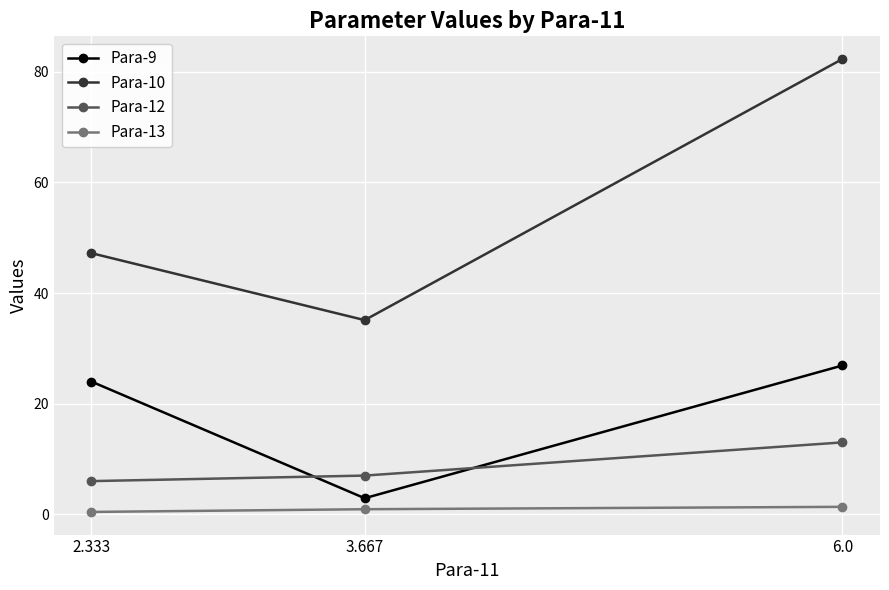

Between 6.0 and 3.667, which is larger?

6.0